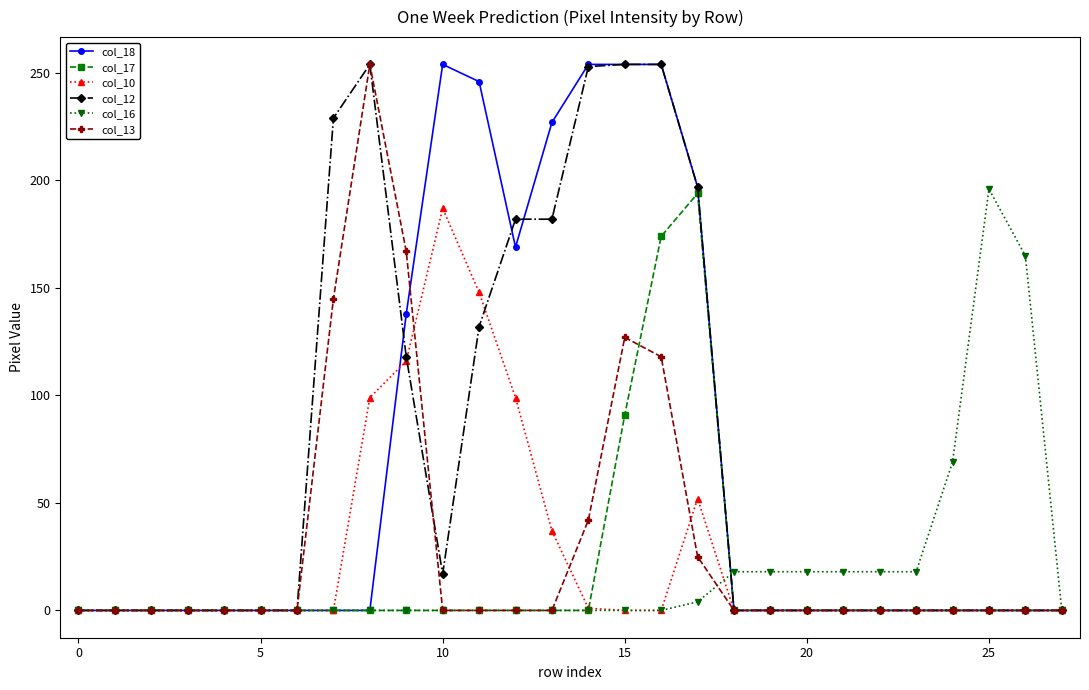

True or false: col_18 has more than 0 interior local peaks.

True